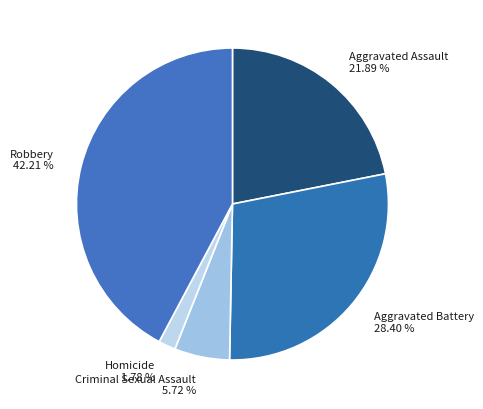

To the nearest percent, what is the difference between the largest and smallest slice percentages?

40%